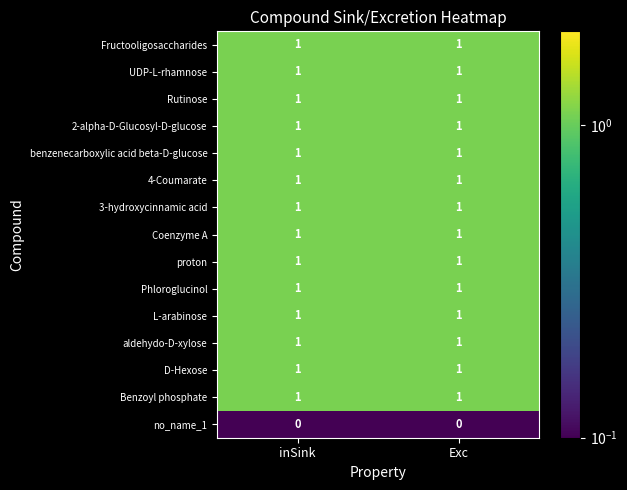

The value of Rutinose at inSink is 2. True or false?

False